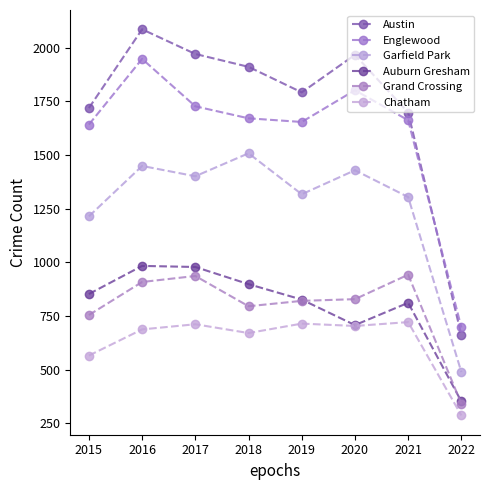

Reading right to left, list all the values displayed in this chart.

Austin: 660	1698	1967	1792	1911	1971	2086	1719
Englewood: 696	1662	1802	1654	1671	1727	1948	1642
Garfield Park: 488	1304	1429	1317	1508	1401	1449	1214
Auburn Gresham: 351	811	707	826	898	978	983	852
Grand Crossing: 340	942	828	820	795	936	908	754
Chatham: 286	721	703	714	670	711	687	565